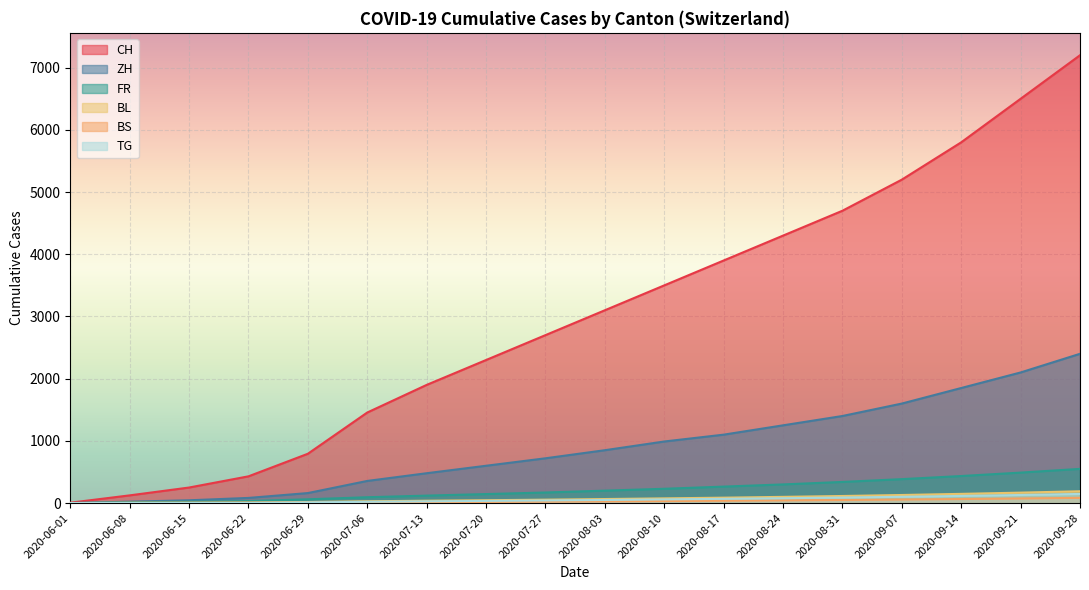

How many lines are shown in the chart?

6